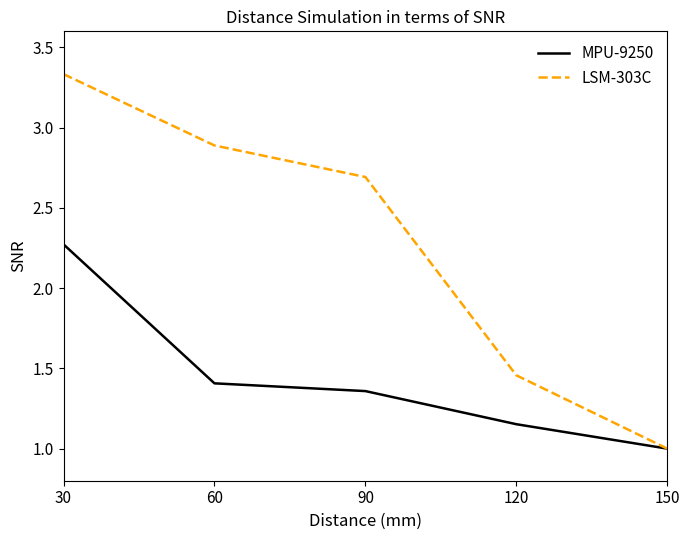

Rank the series by their average value, from lowest to highest.

MPU-9250, LSM-303C